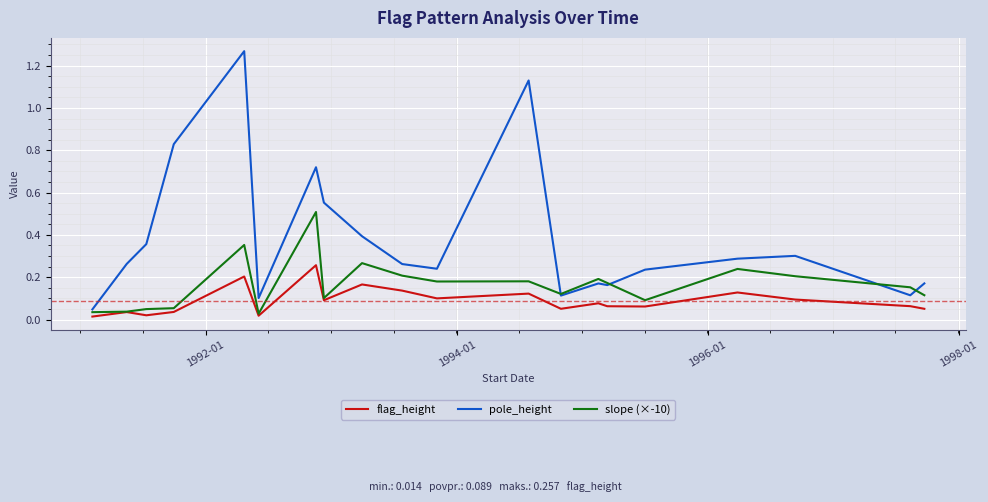

In flag_height, how many points are higher than both neighbors (excluding endpoints)?

7